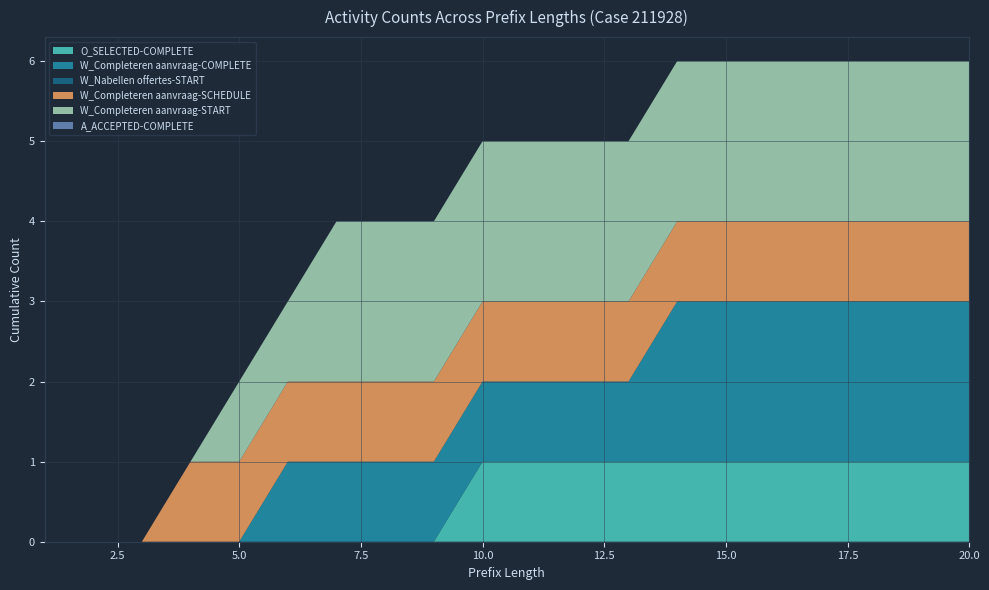

What is the average value of the W_Completeren aanvraag-COMPLETE series?

1